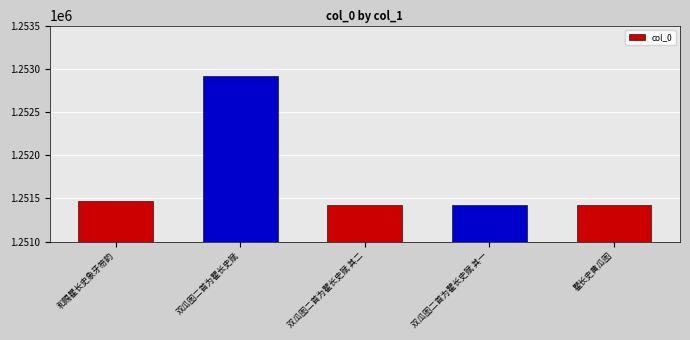

What is the difference between the maximum and second lowest values?

1500